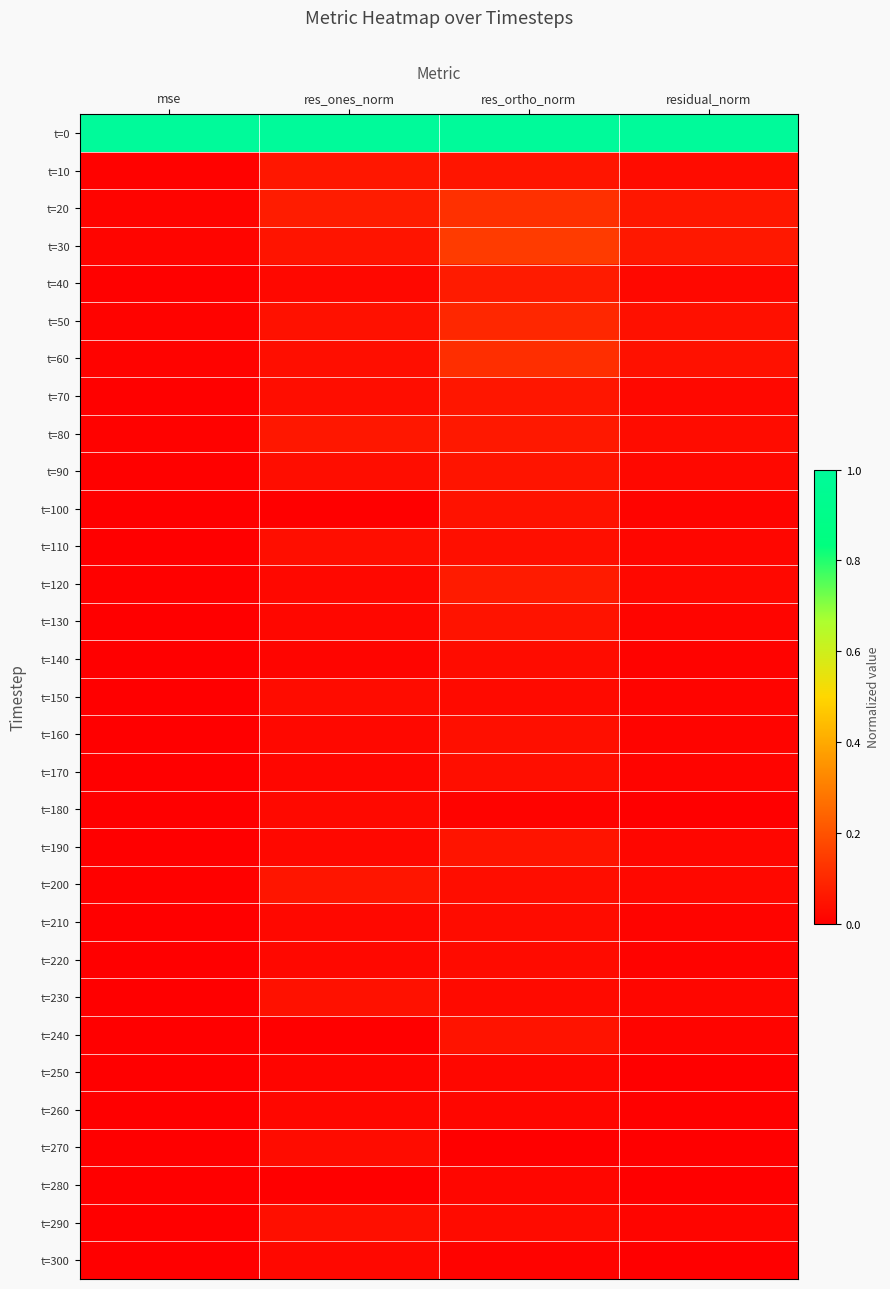

Between res_ones_norm and residual_norm, which is larger?

residual_norm